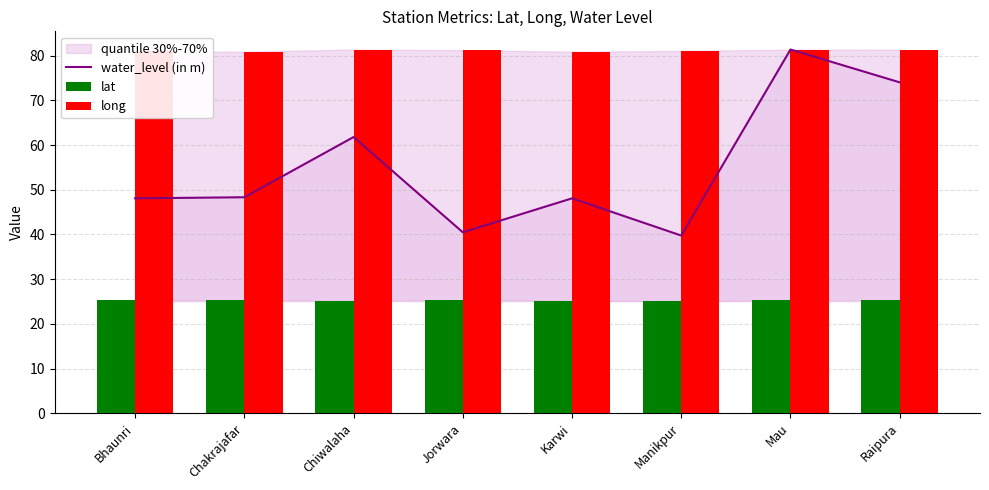

What is the difference between the highest and lowest values at Mau?

56.1